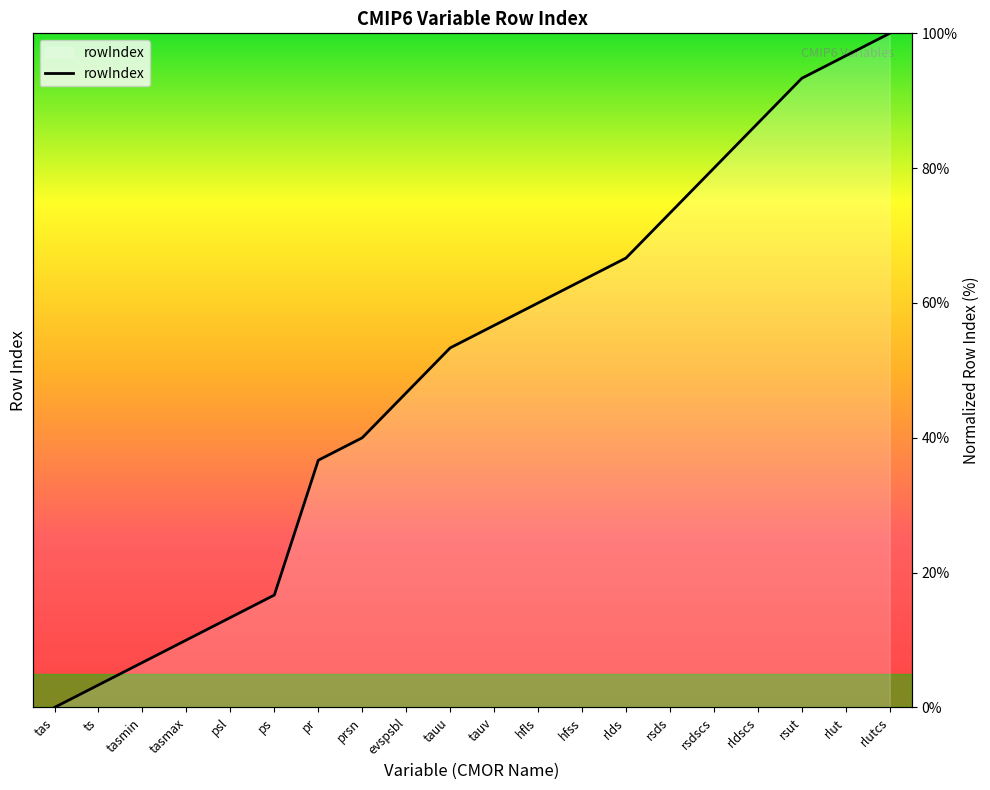

Is it true that the value at psl is 13.3?

True